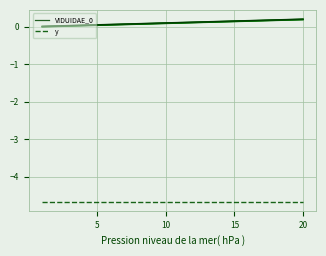

What is the maximum value for y?

-4.7